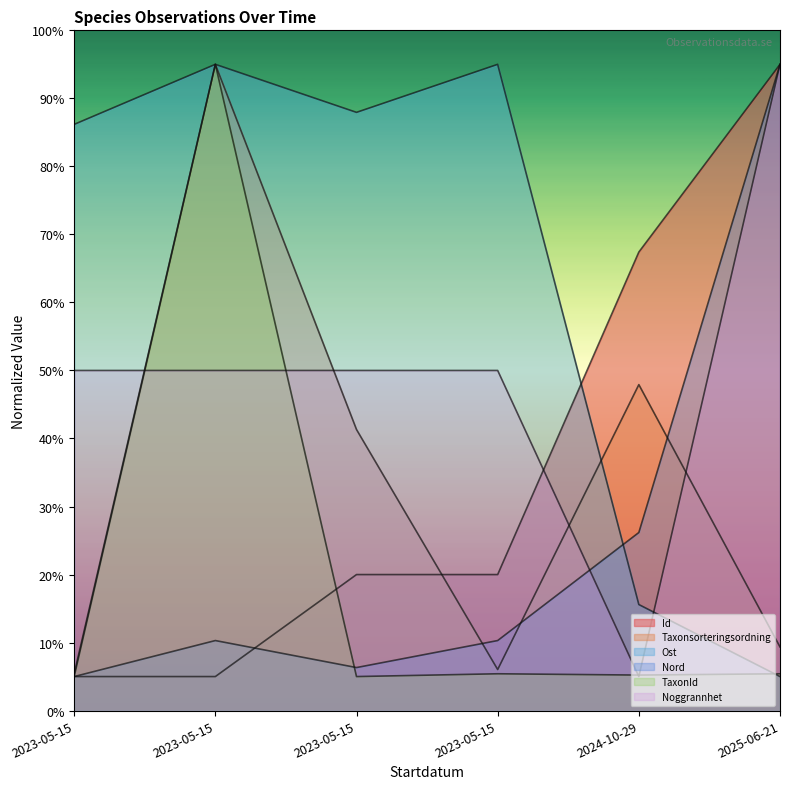

Between 2023-05-15 and 2023-05-15, which series saw the biggest shift?

Taxonsorteringsordning